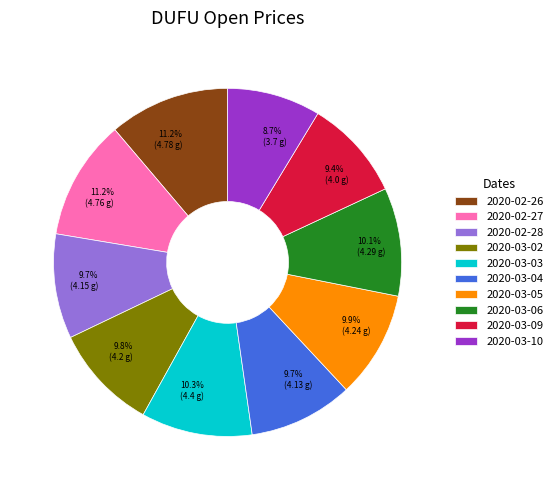

Which has a higher value, 2020-02-26 or 2020-03-05?

2020-02-26